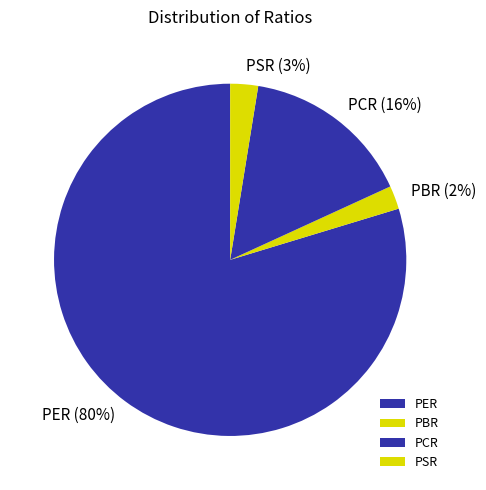

To the nearest percent, what portion does PCR represent?

16%